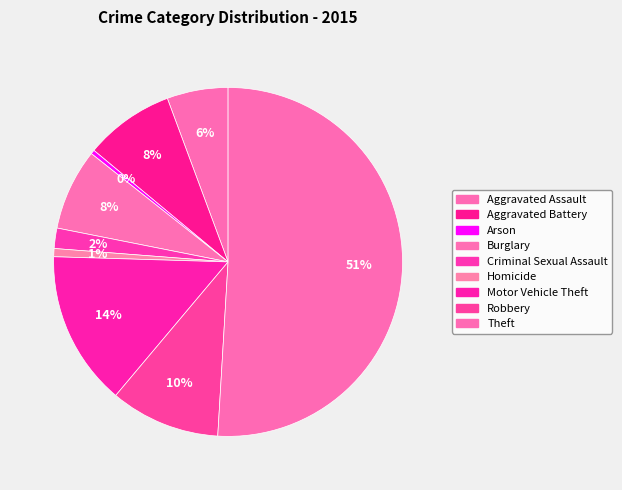

What is the largest slice in the pie chart?

Theft